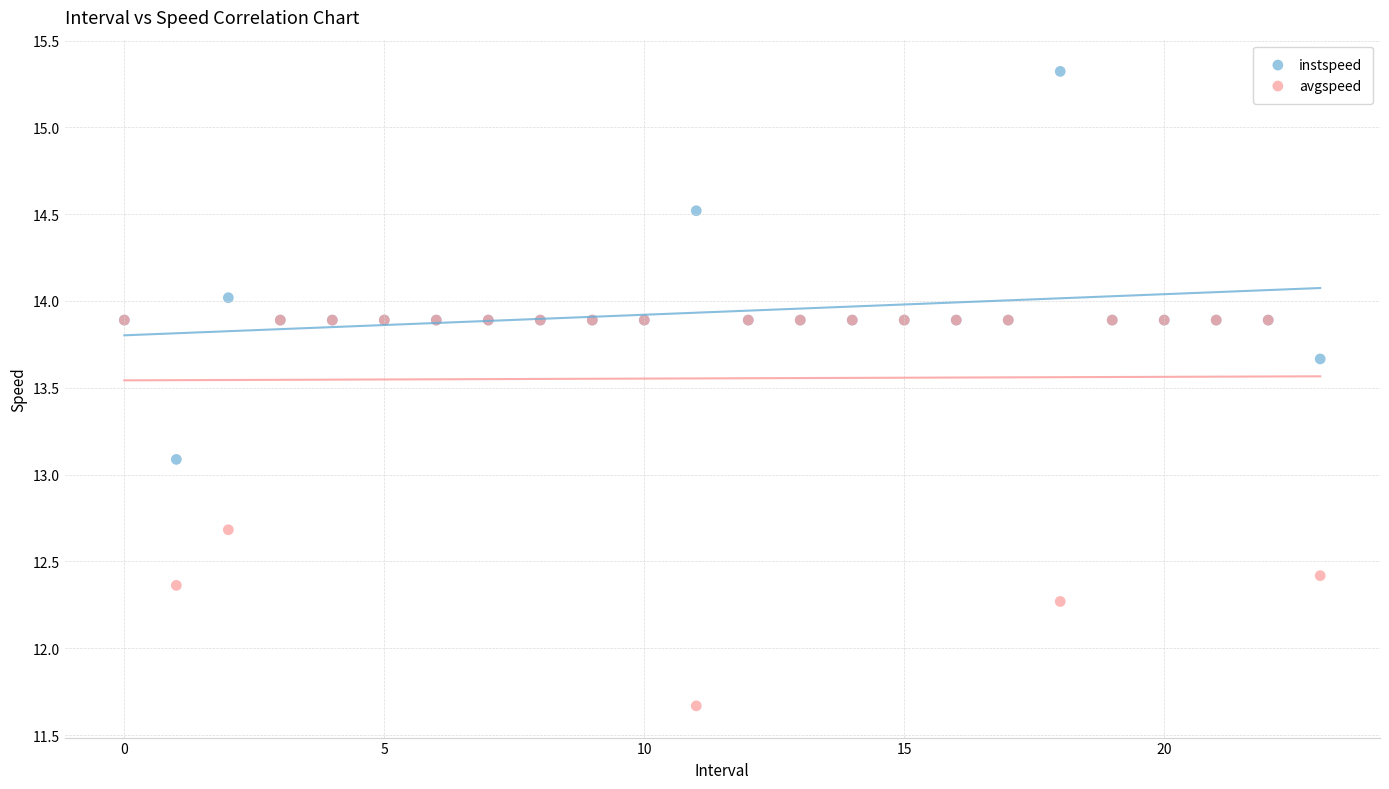

In the avgspeed series, what Y value is closest to 12?

12.3